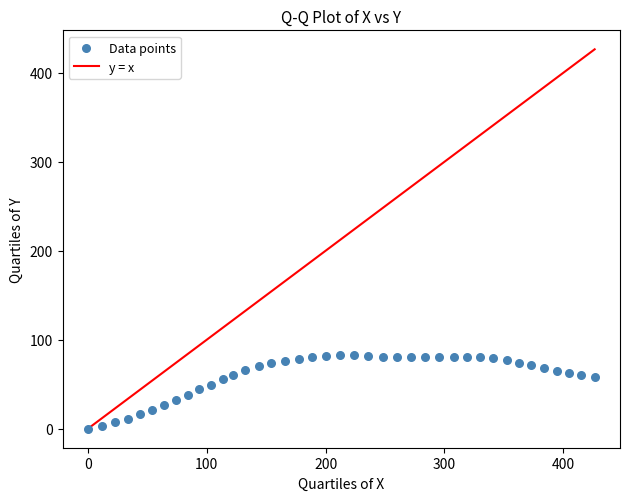

What is the range of Y values (max minus min)?

82.7